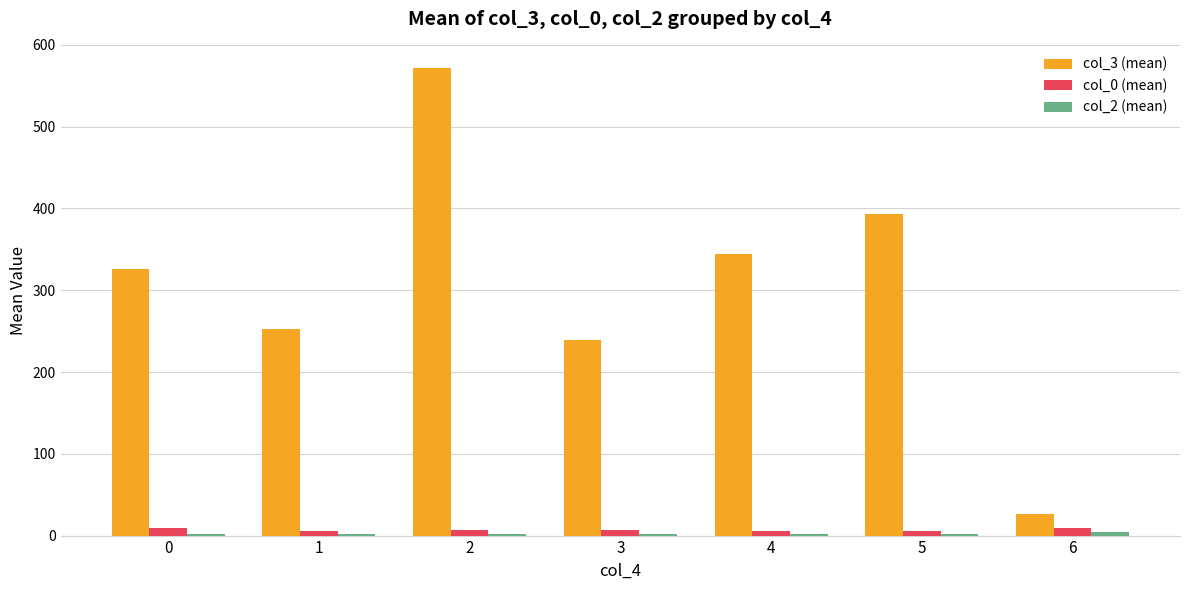

Which series has the largest total across all categories?

col_3 (mean)